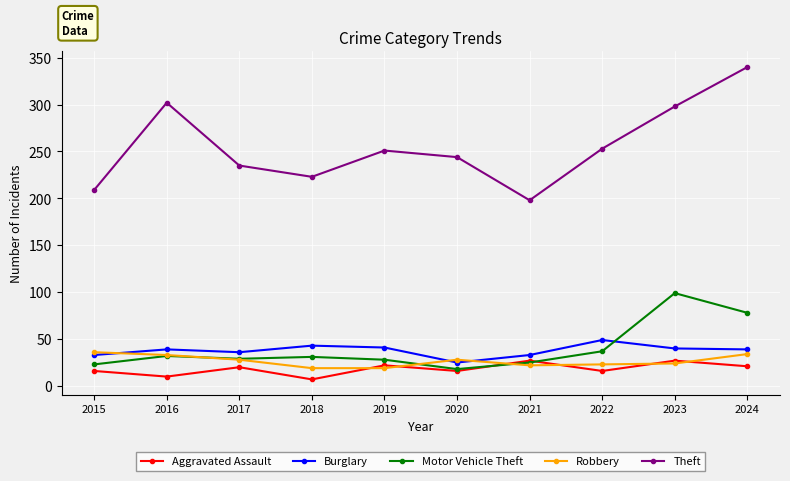

How many lines are shown in the chart?

5